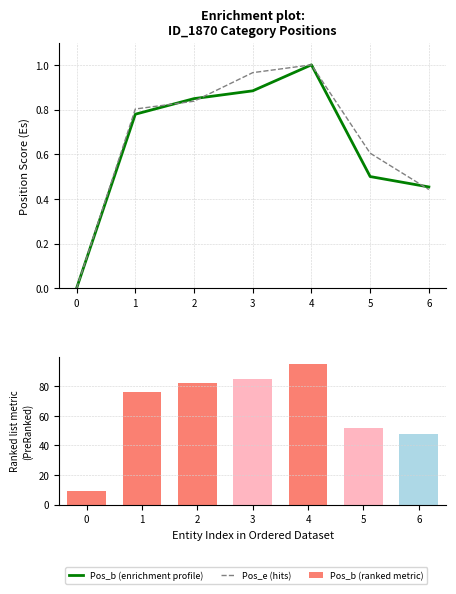

How many values in Pos_e (hits) are above zero?

6